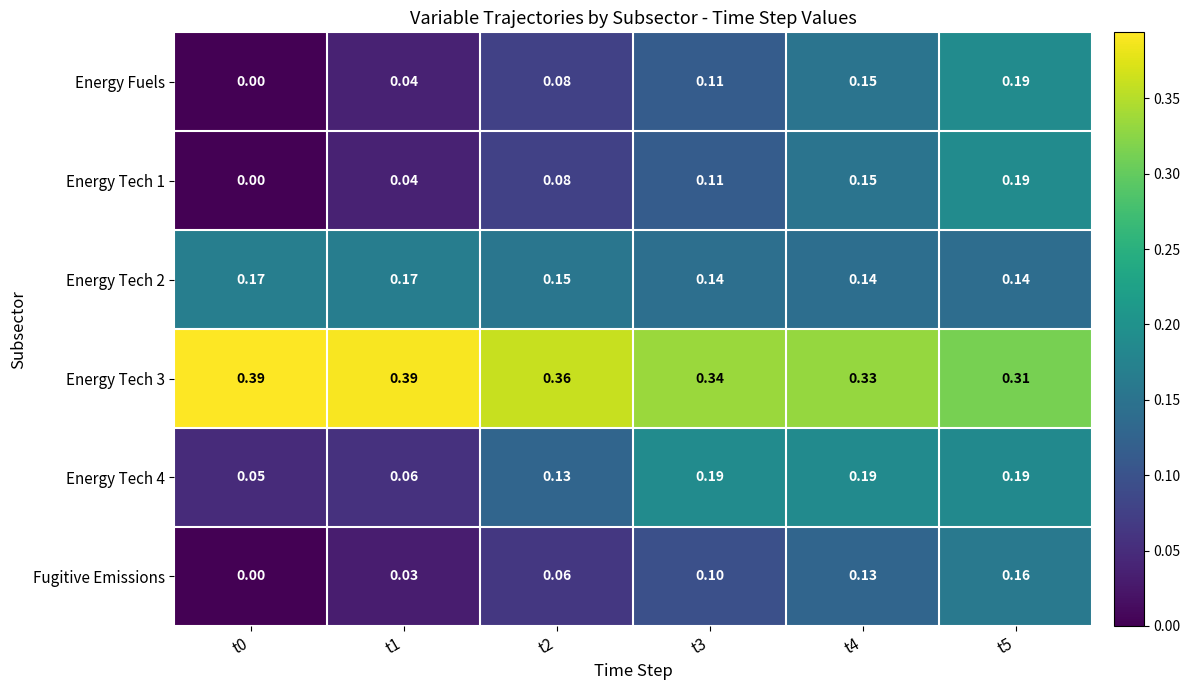

Is the value of Energy Tech 2 at t4 greater than the value of Energy Tech 1 at t3?

Yes